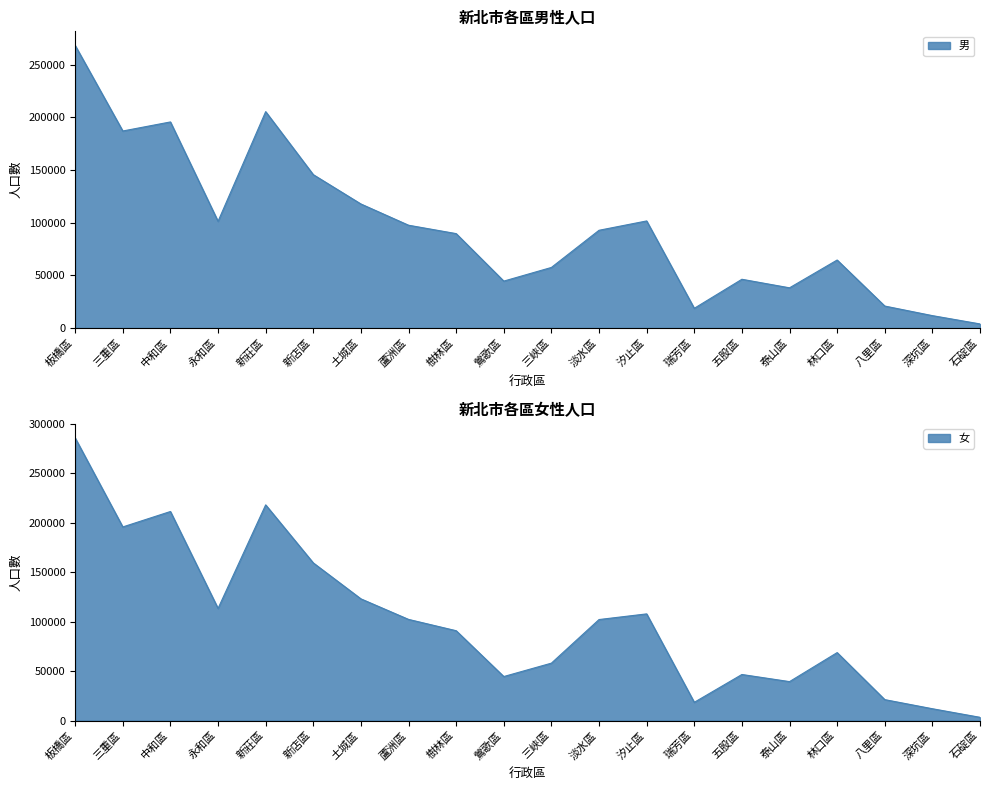

Reading left to right, list all the values displayed in this chart.

男: 板橋區=268308	三重區=187087	中和區=195686	永和區=101311	新莊區=205462	新店區=145634	土城區=117788	蘆洲區=97618	樹林區=89648	鶯歌區=44551	三峽區=57520	淡水區=92812	汐止區=101682	瑞芳區=18716	五股區=46296	泰山區=38176	林口區=64574	八里區=20862	深坑區=11769	石碇區=3891
女: 板橋區=285893	三重區=195870	中和區=211483	永和區=113425	新莊區=218191	新店區=159479	土城區=123112	蘆洲區=102321	樹林區=90873	鶯歌區=44513	三峽區=58051	淡水區=102174	汐止區=107896	瑞芳區=18420	五股區=46573	泰山區=39371	林口區=68732	八里區=21142	深坑區=11930	石碇區=3248